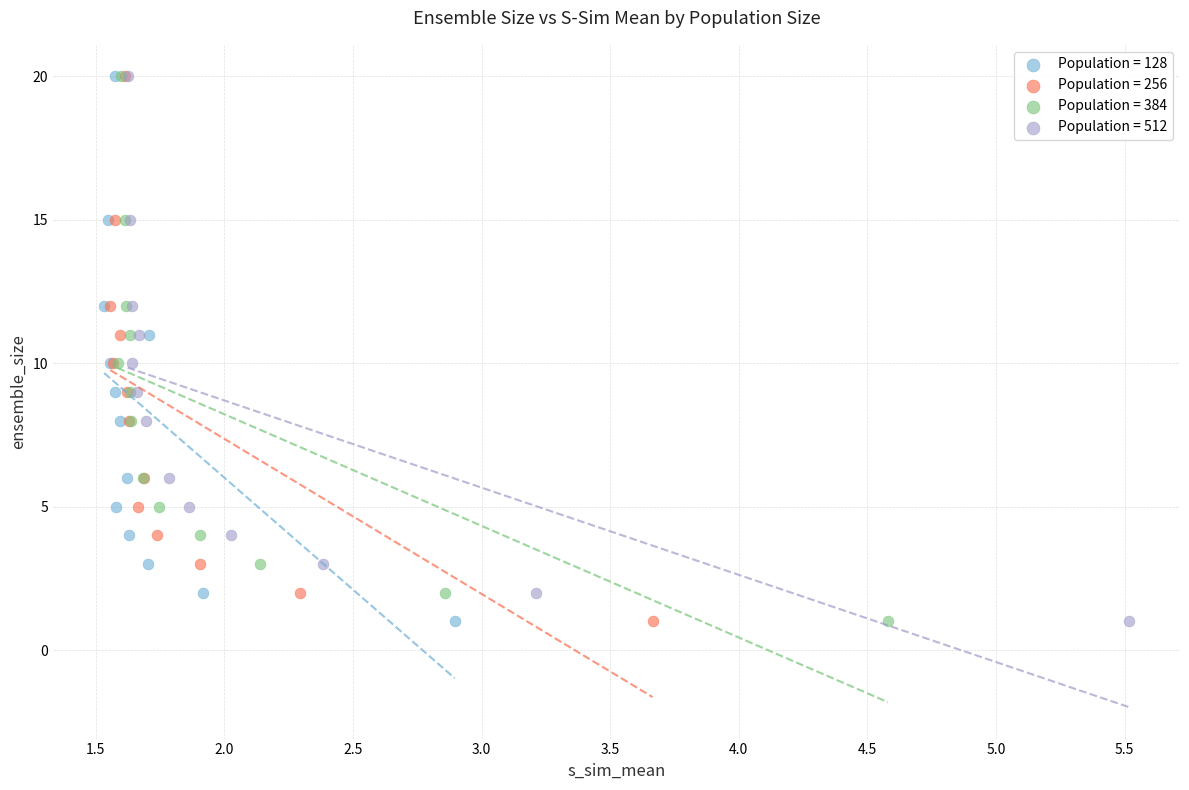

What are all the series names shown in the legend?

Population = 128, Population = 256, Population = 384, Population = 512